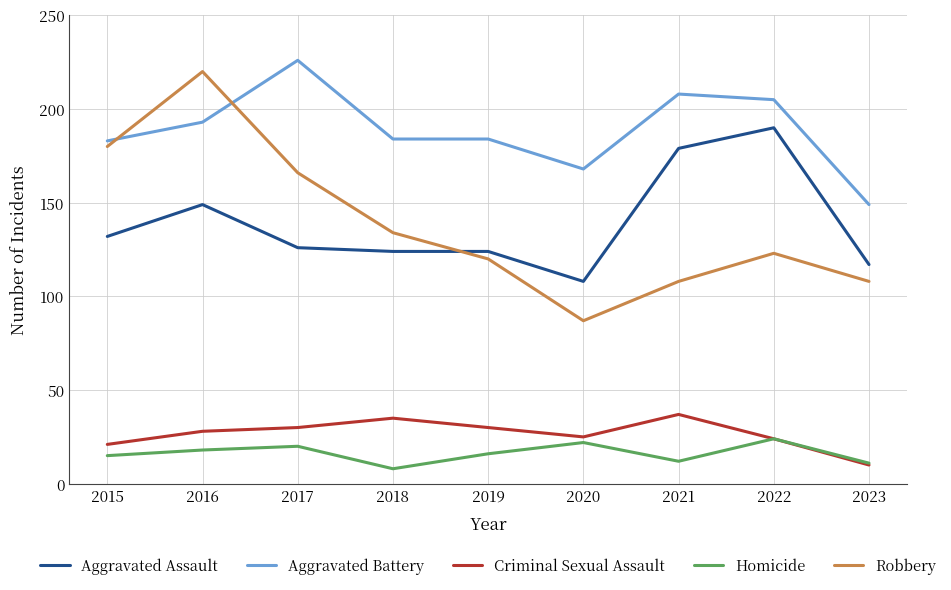

The value of Robbery at 2020 is 49. True or false?

False